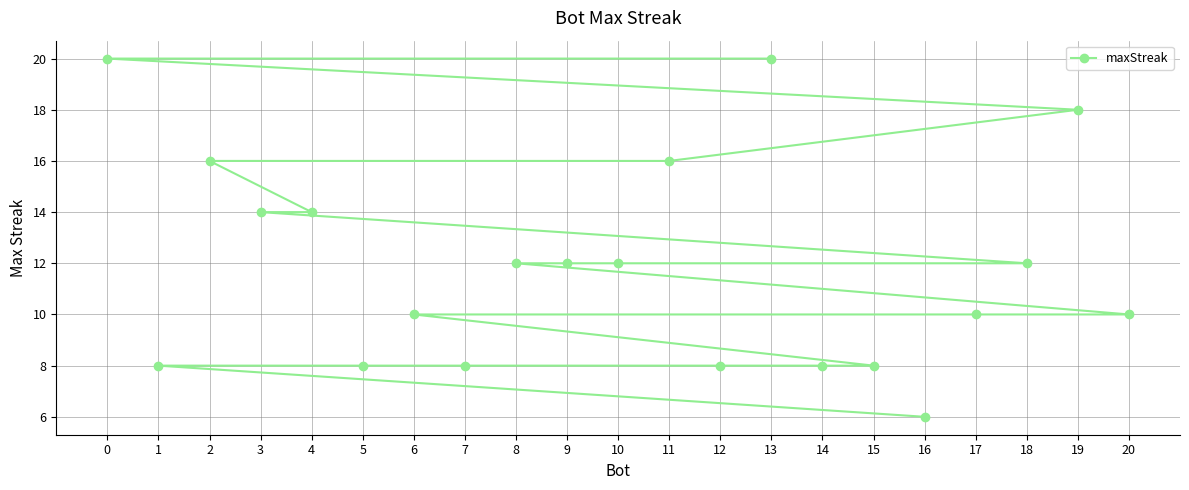

Reading left to right, what are all the values shown in this chart?

0=20	1=8	2=16	3=14	4=14	5=8	6=10	7=8	8=12	9=12	10=12	11=16	12=8	13=20	14=8	15=8	16=6	17=10	18=12	19=18	20=10